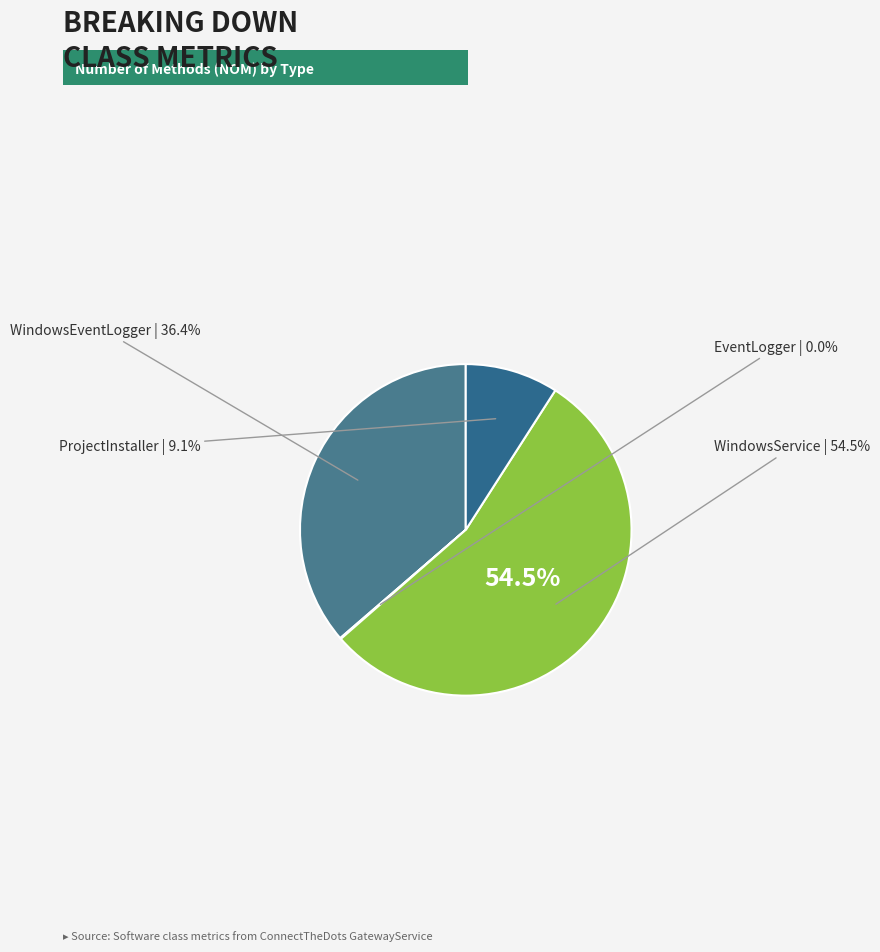

To the nearest percent, what is the difference between the largest and smallest slice percentages?

55%